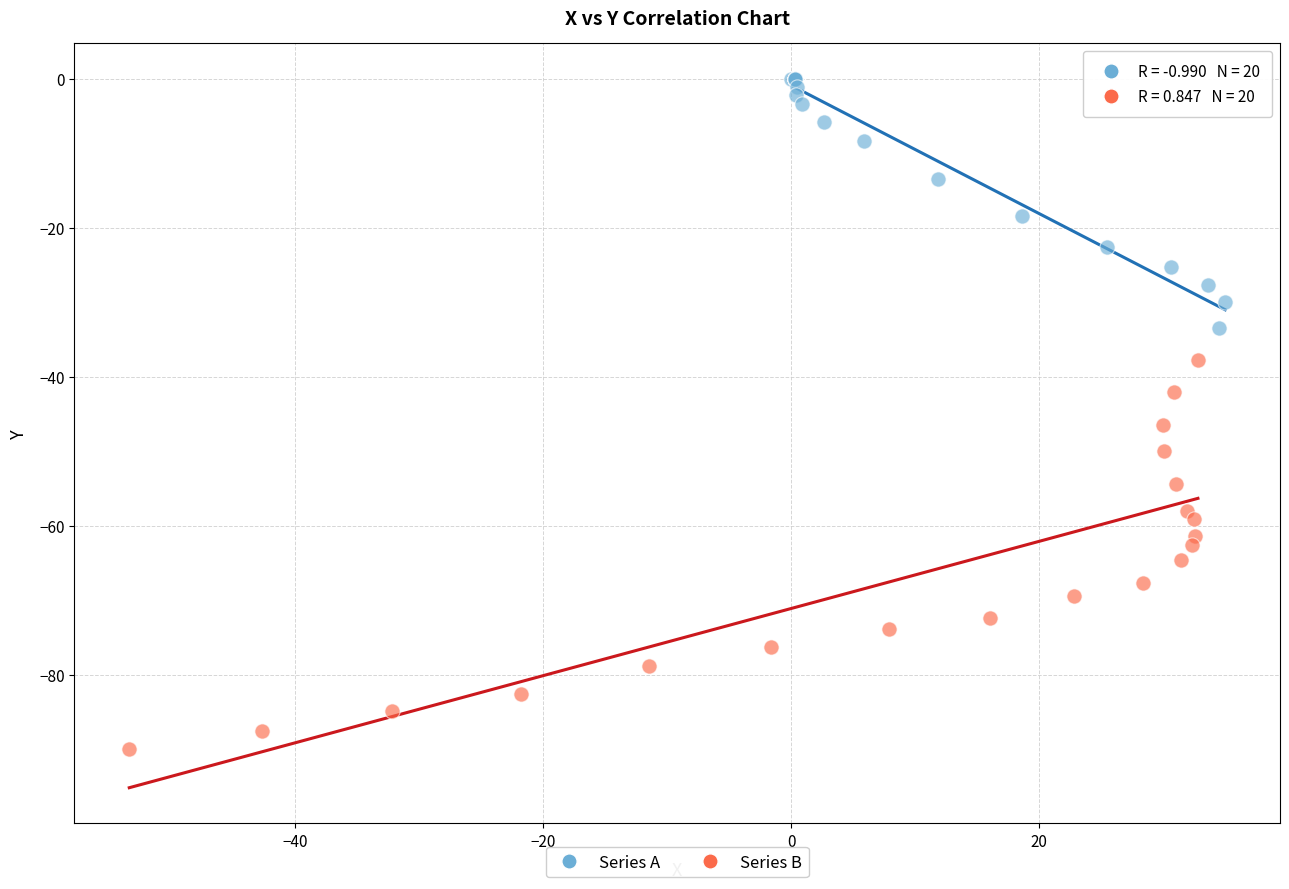

What are all the series names shown in the legend?

Series A, Series B